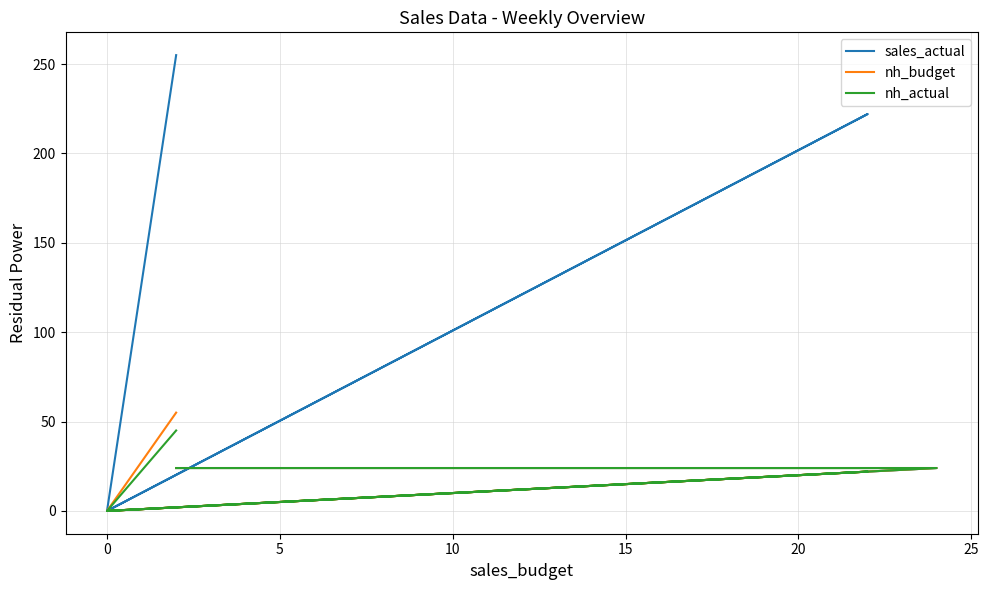

What is the difference between the second highest and minimum values in the sales_actual series?

222